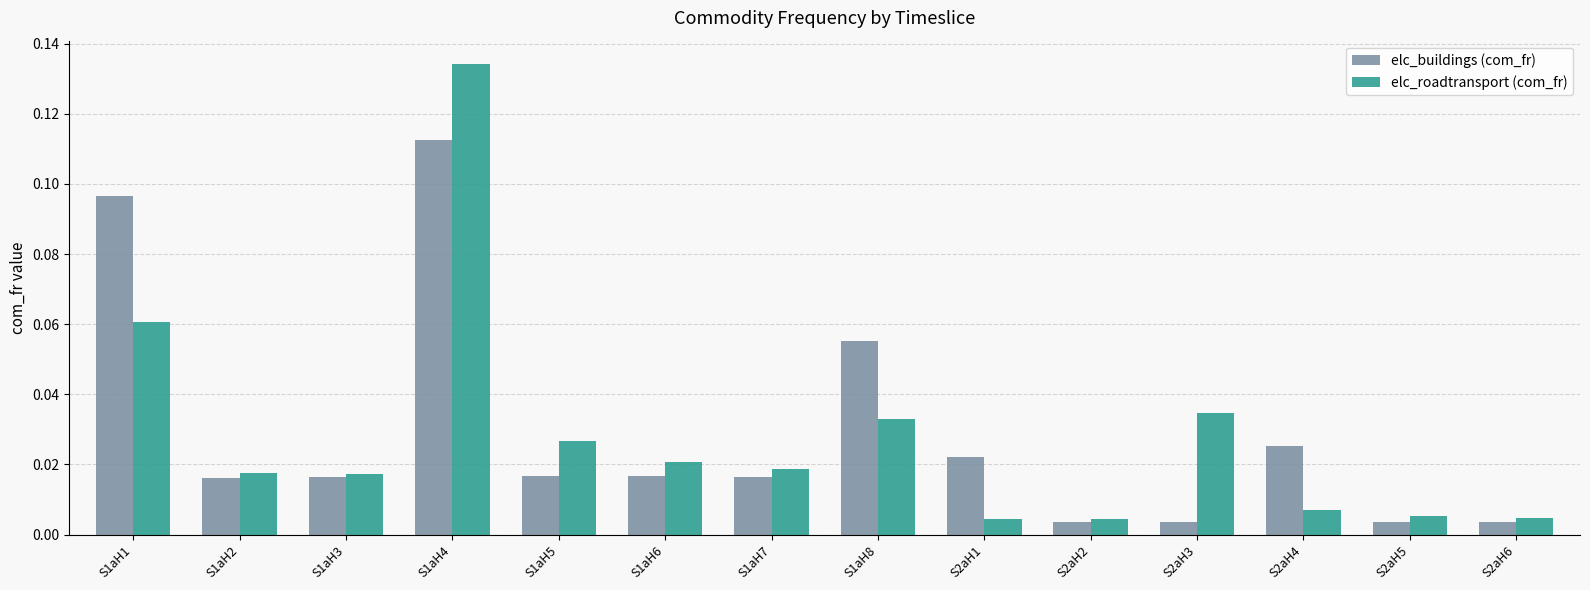

Which category has the highest value across all series?

S1aH4